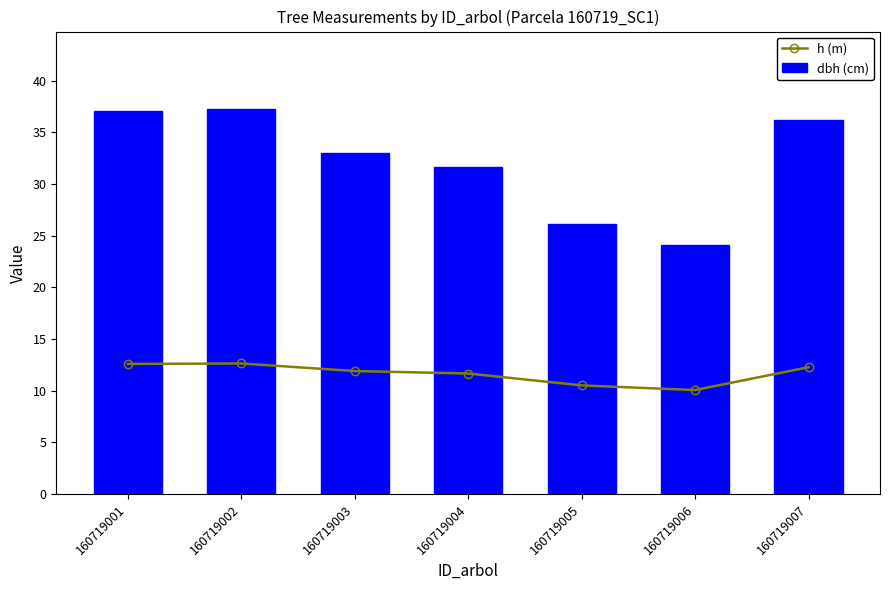

Which series changed the most between 160719001 and 160719007?

dbh (cm)